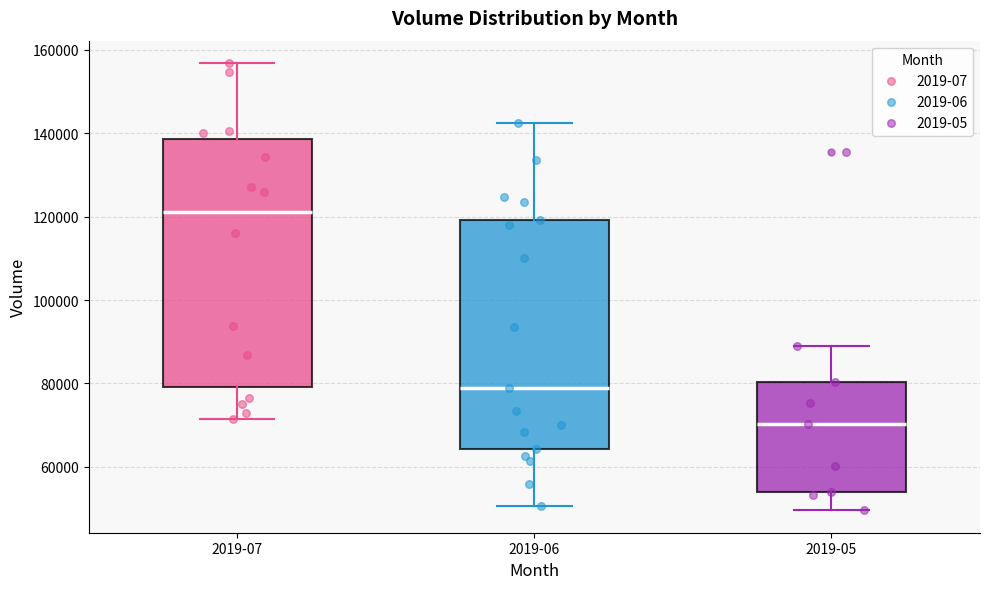

Comparing the boxes themselves (not the whiskers), which one is the tallest?

2019-07